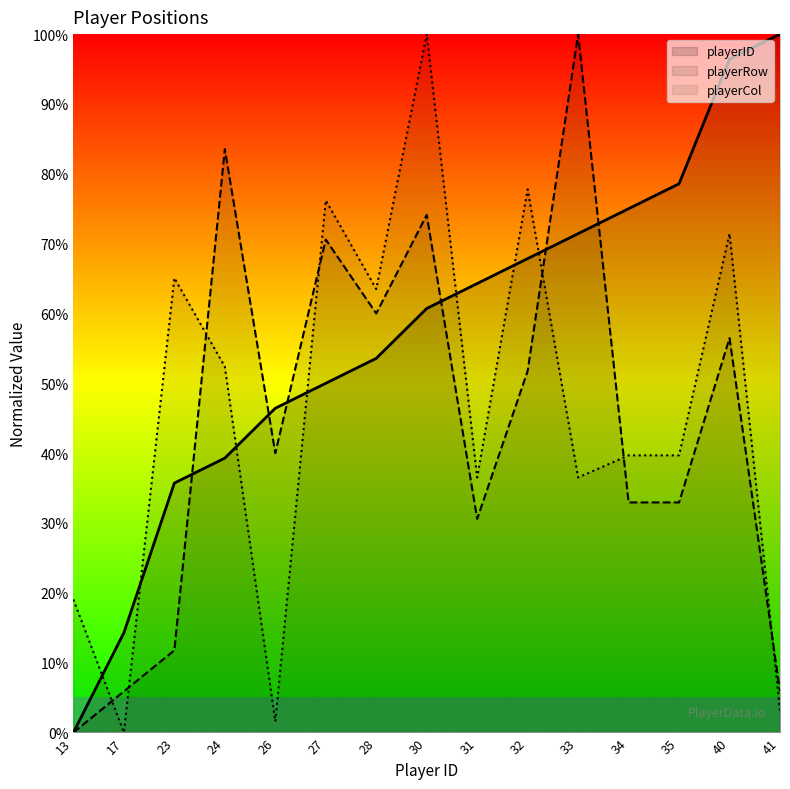

Is the value of playerRow at 40 greater than the value of playerCol at 23?

No